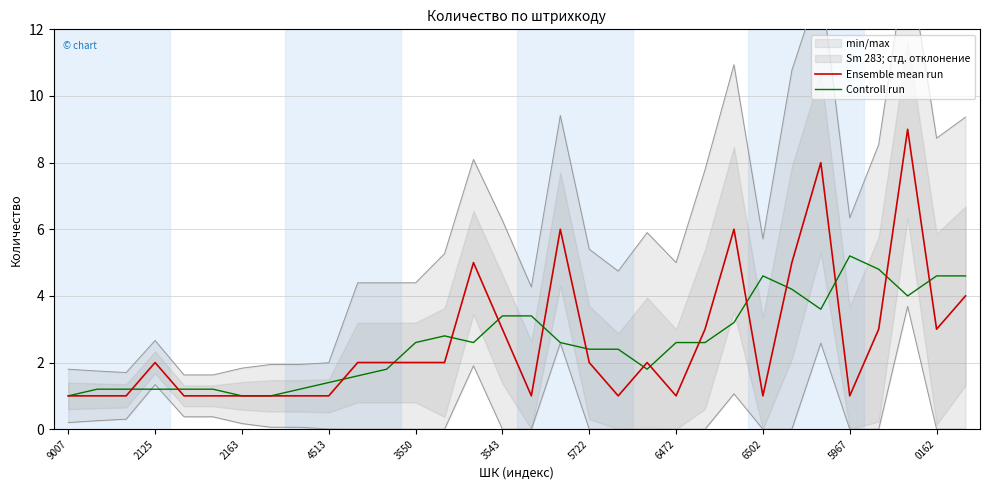

What is the lowest value of the Controll run series?

1.0